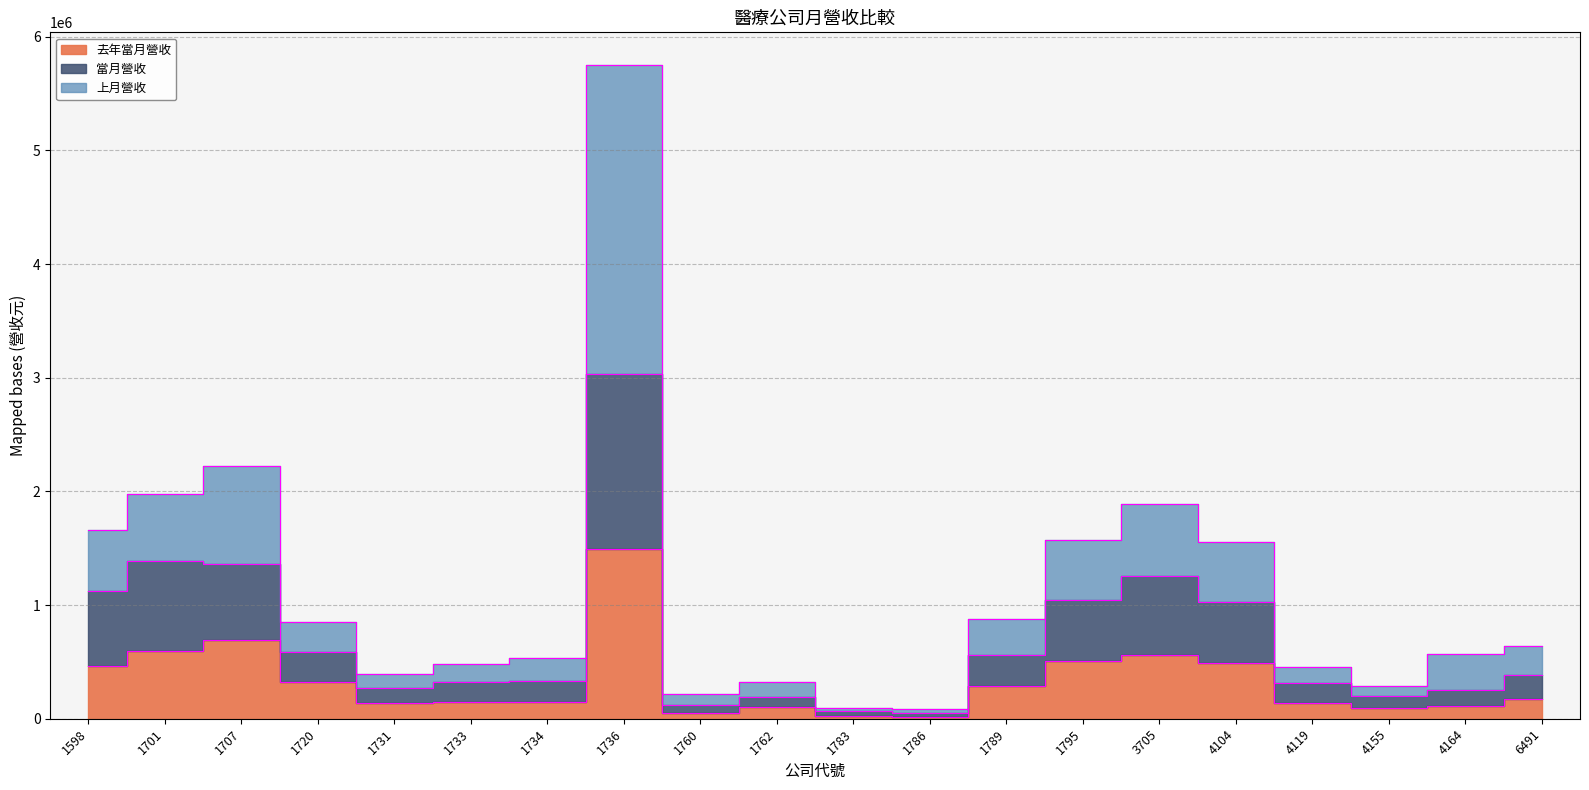

True or false: 當月營收 and 上月營收 intersect in this chart.

False